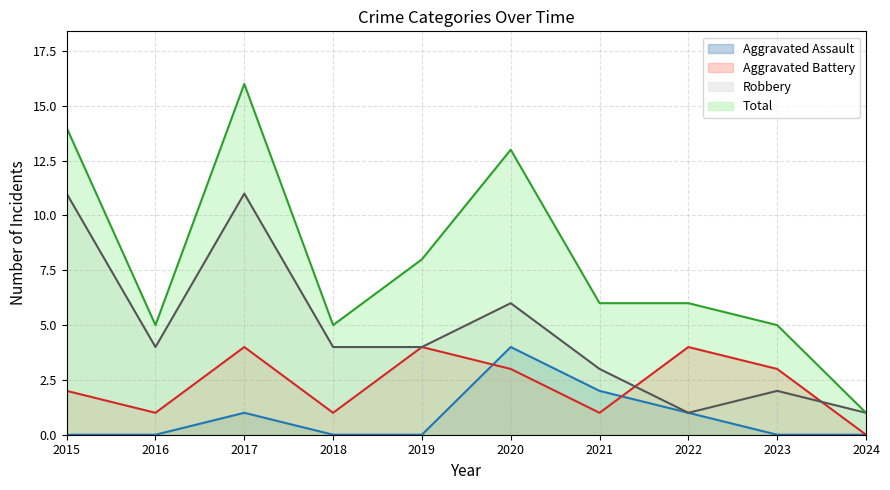

Which has a higher value, 2019 or 2016?

2019